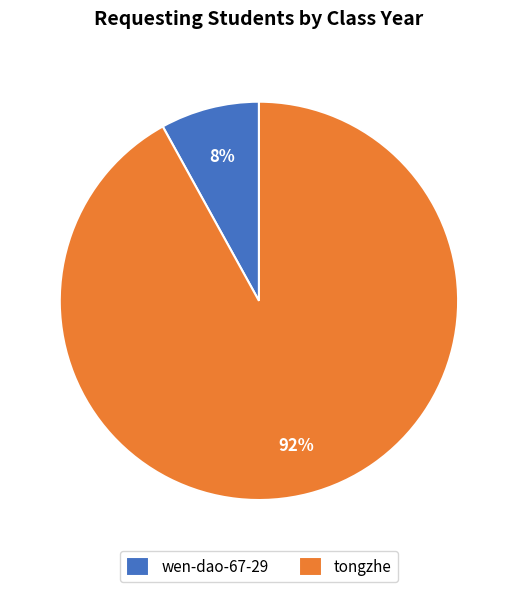

Which category has the biggest portion of the pie?

tongzhe